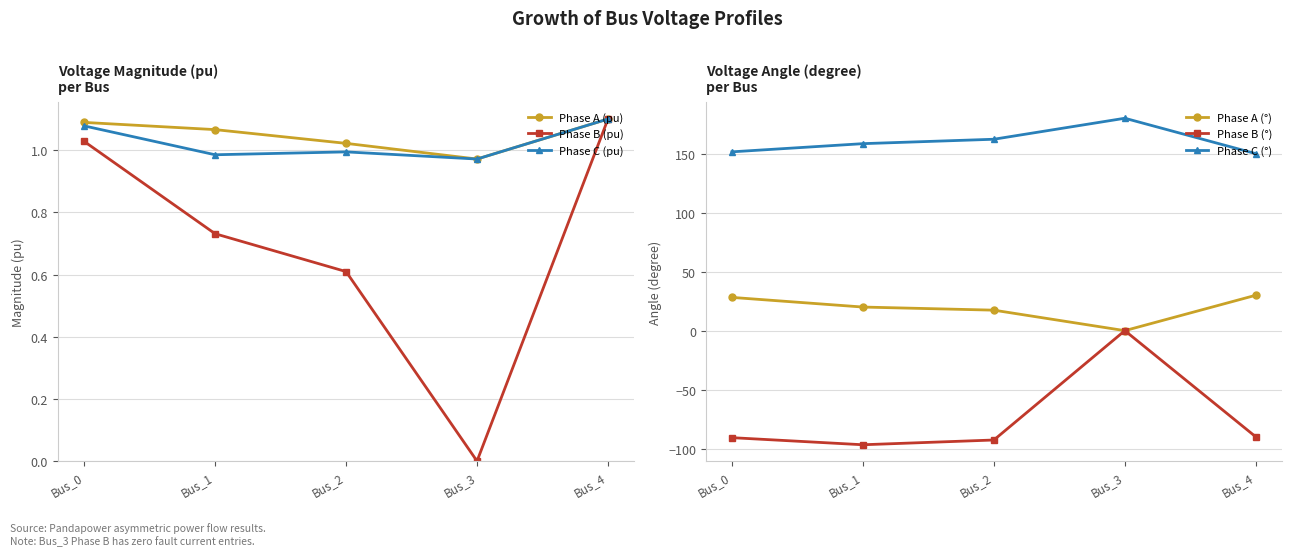

Reading left to right, transcribe all the data shown in this chart.

Phase A (pu): 1.1	1.1	1.0	1.0	1.1
Phase B (pu): 1.0	0.7	0.6	0.0	1.1
Phase C (pu): 1.1	1.0	1.0	1.0	1.1
Phase A (°): 28.2	20.0	17.4	-0.0	30.0
Phase B (°): -90.7	-96.7	-92.7	0.0	-90.0
Phase C (°): 151.5	158.5	162.2	180.0	150.0